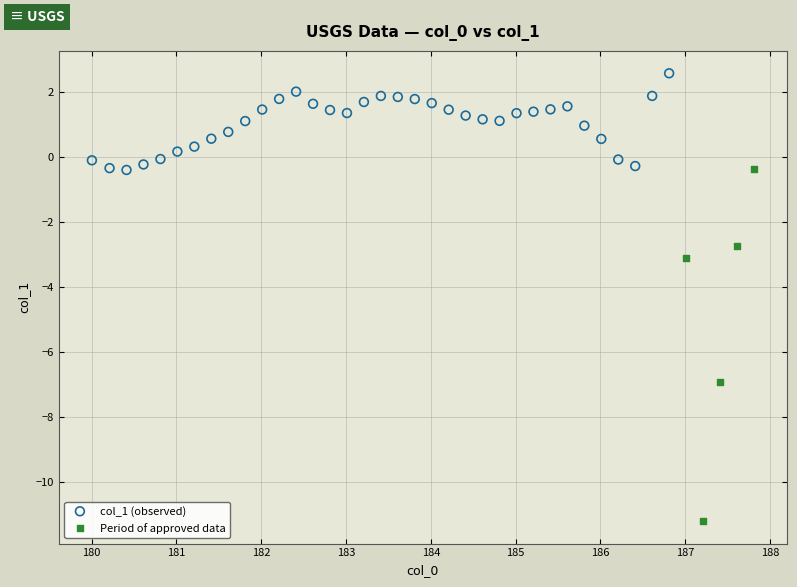

Which series reaches the minimum Y coordinate?

Period of approved data